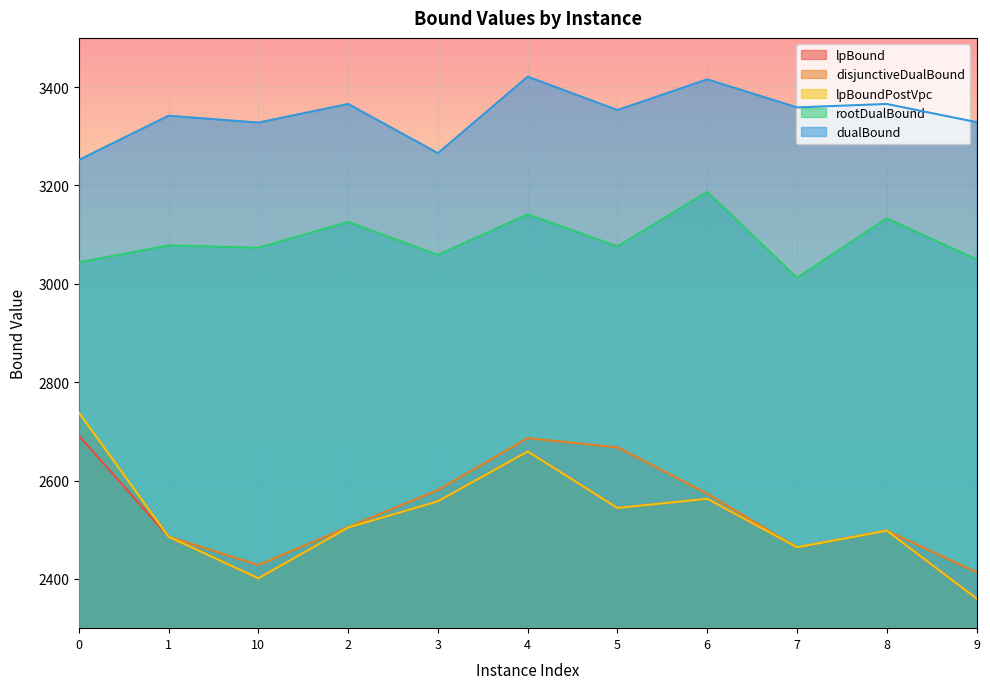

True or false: dualBound and rootDualBound intersect in this chart.

False